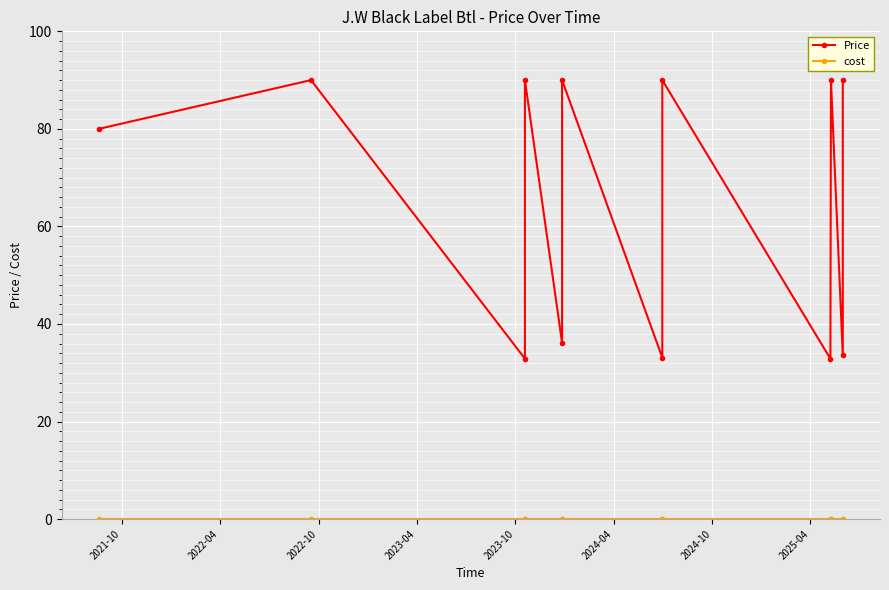

Count the number of categories in the chart.

12